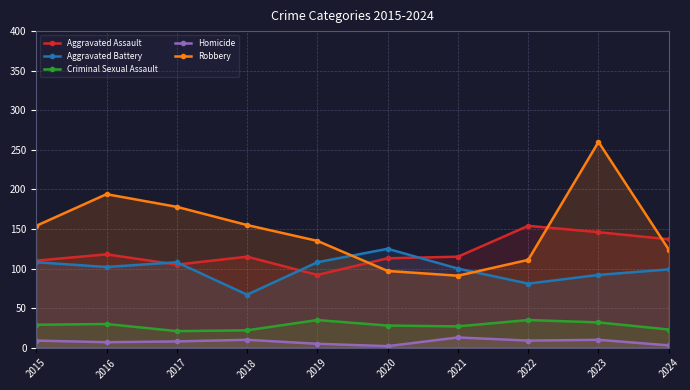

What is the average value of the Aggravated Assault series?

120